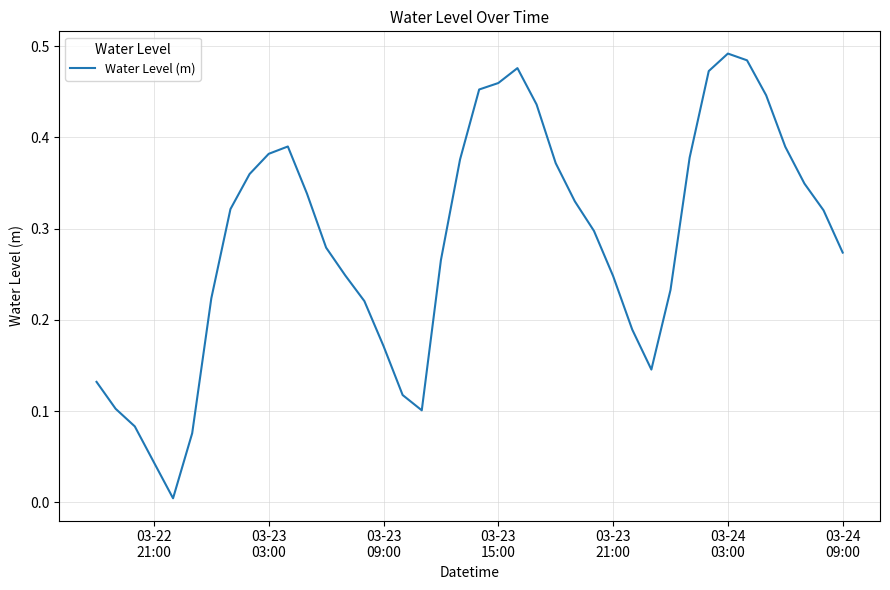

Reading left to right, transcribe all the data shown in this chart.

0.1	0.1	0.1	0.0	0.0	0.1	0.2	0.3	0.4	0.4	0.4	0.3	0.3	0.2	0.2	0.2	0.1	0.1	0.3	0.4	0.5	0.5	0.5	0.4	0.4	0.3	0.3	0.2	0.2	0.1	0.2	0.4	0.5	0.5	0.5	0.4	0.4	0.3	0.3	0.3